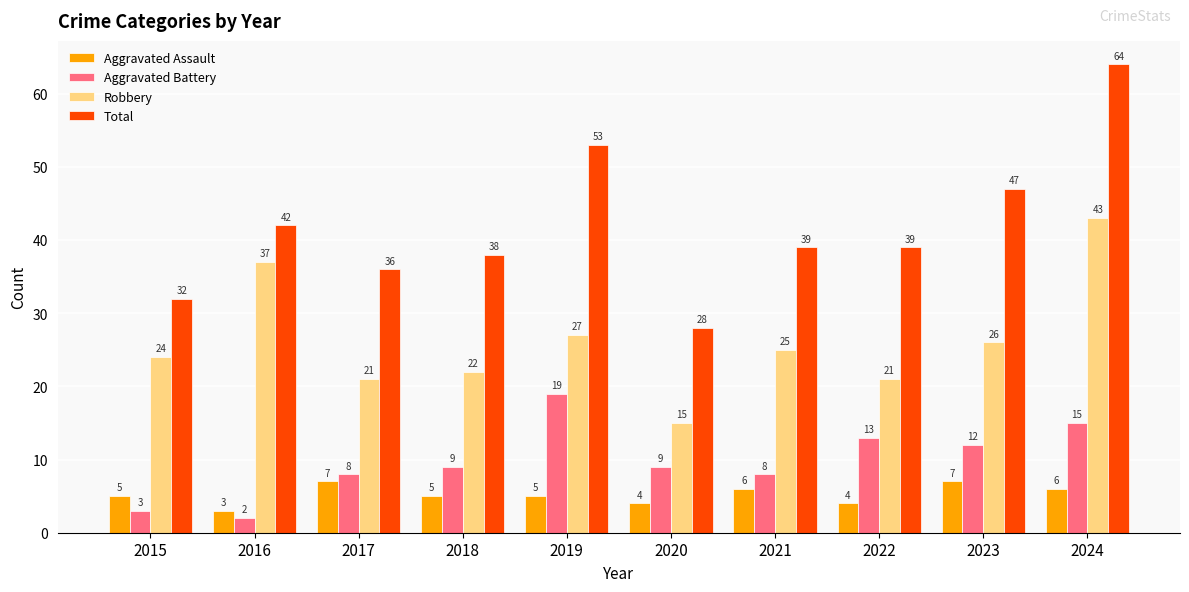

At how many categories does at least one series exceed 9?

10